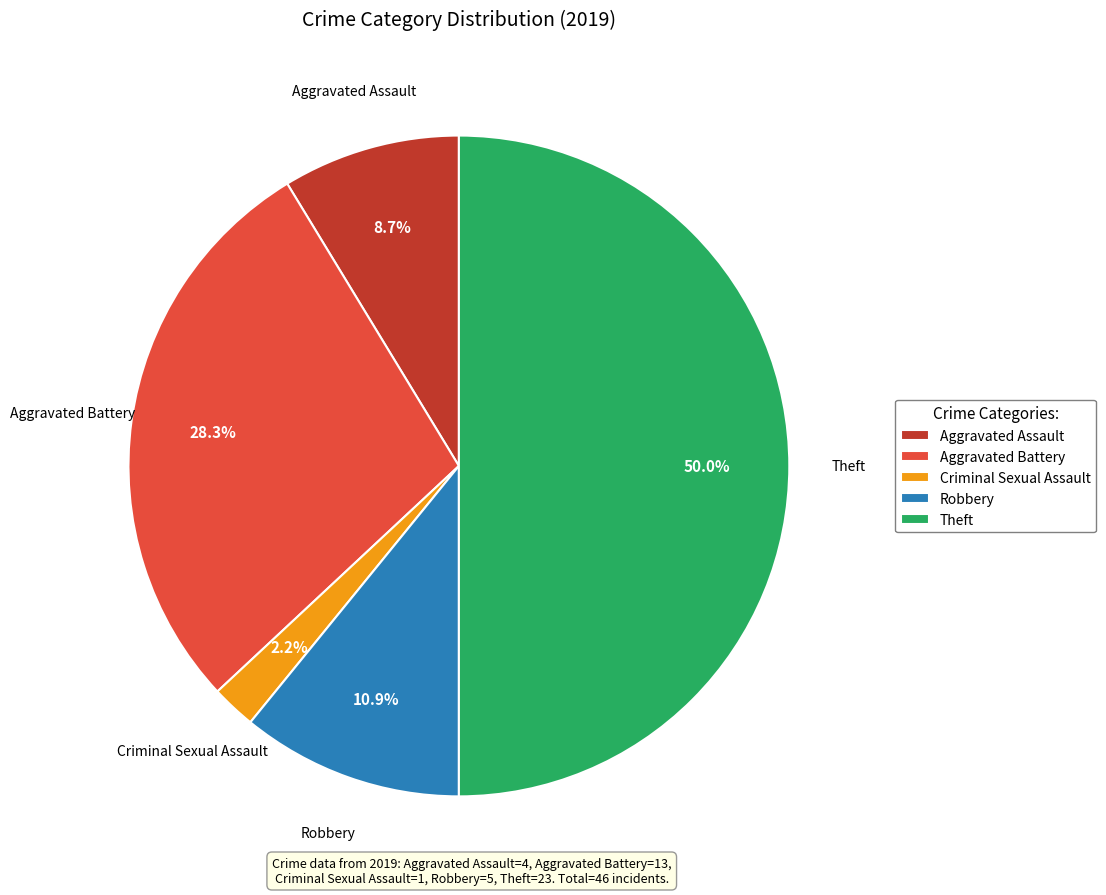

How many segments does this pie chart have?

5